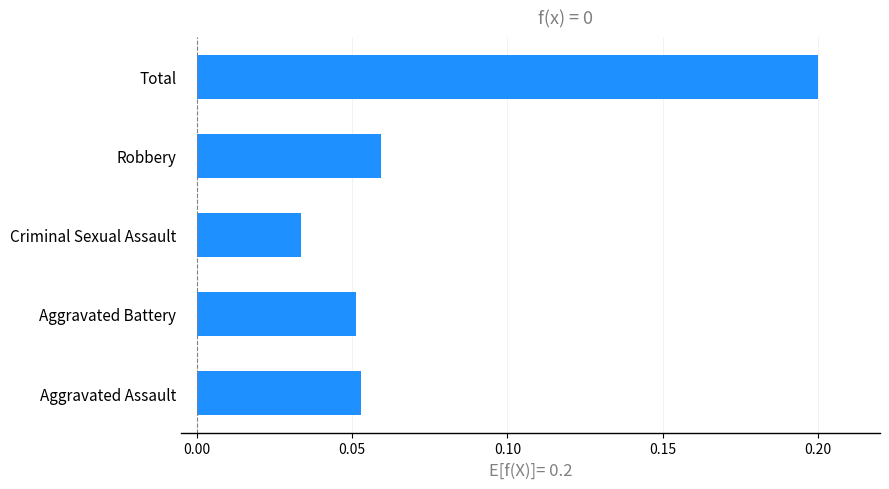

What is the greatest value displayed?

0.2